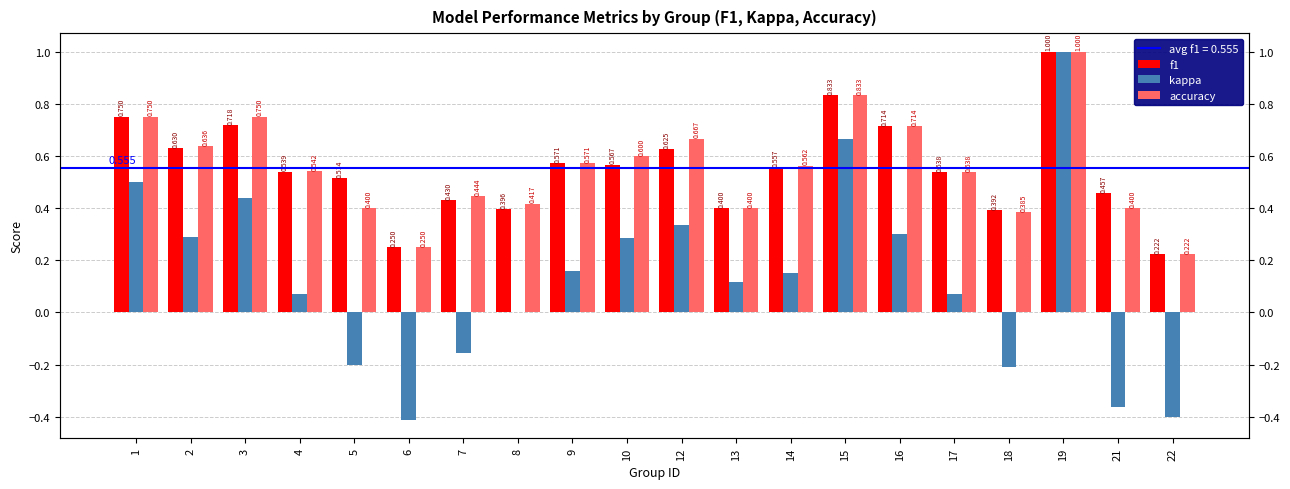

What is the total value across all series at 8?

0.8